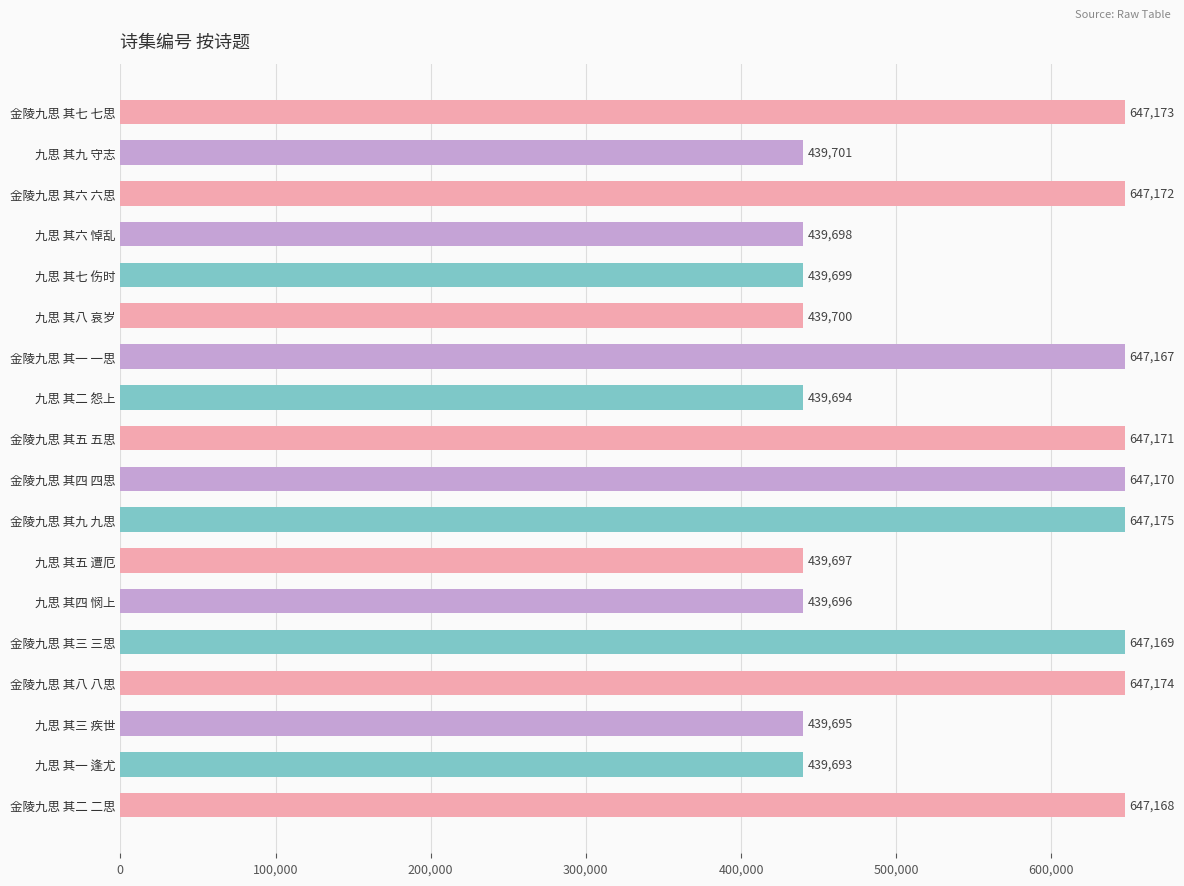

How many bars are there in total?

18